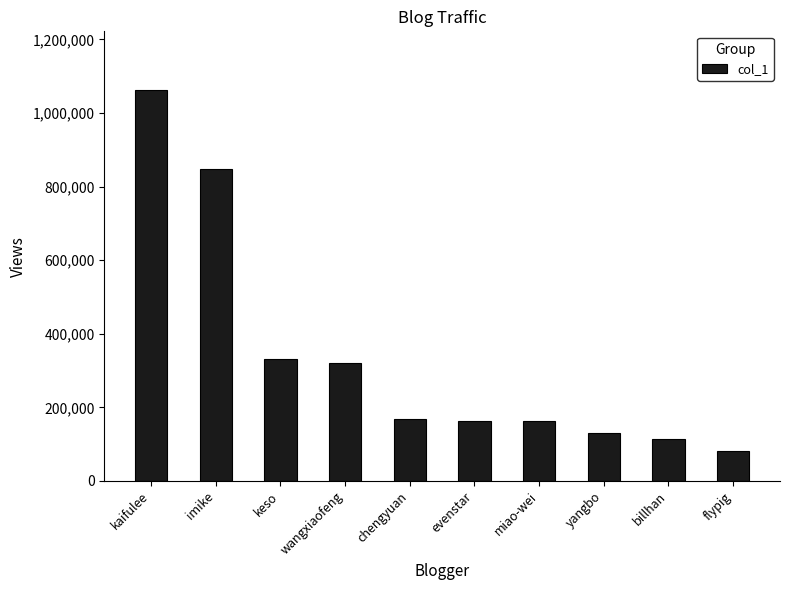

At which category does the chart reach its peak across all series?

kaifulee